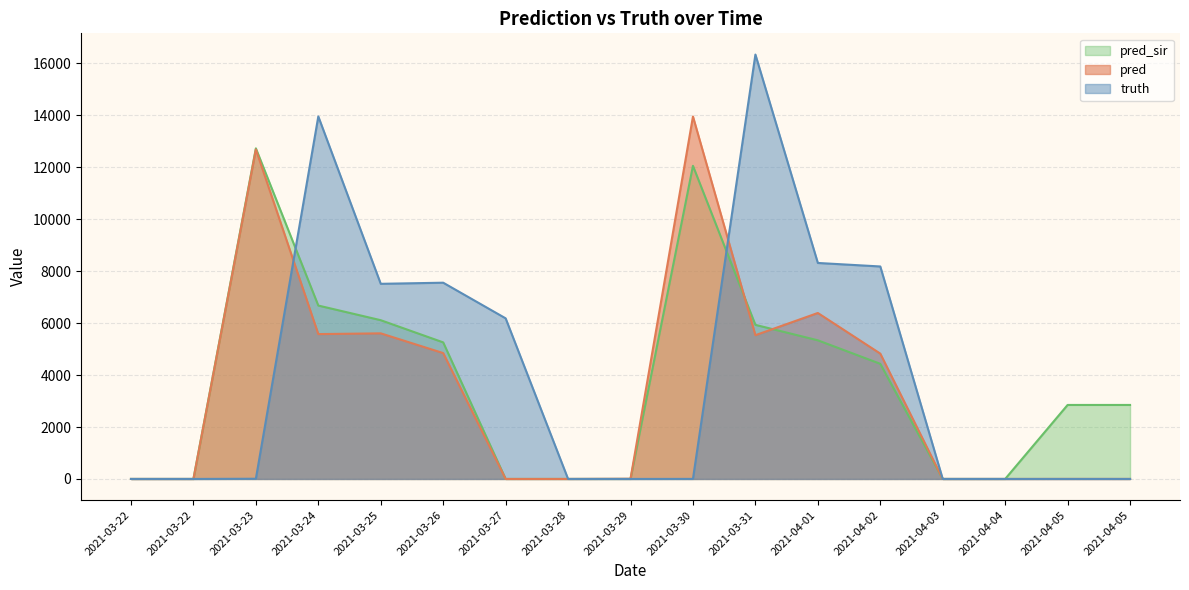

What is the total value across all series at 2021-04-05?

2851